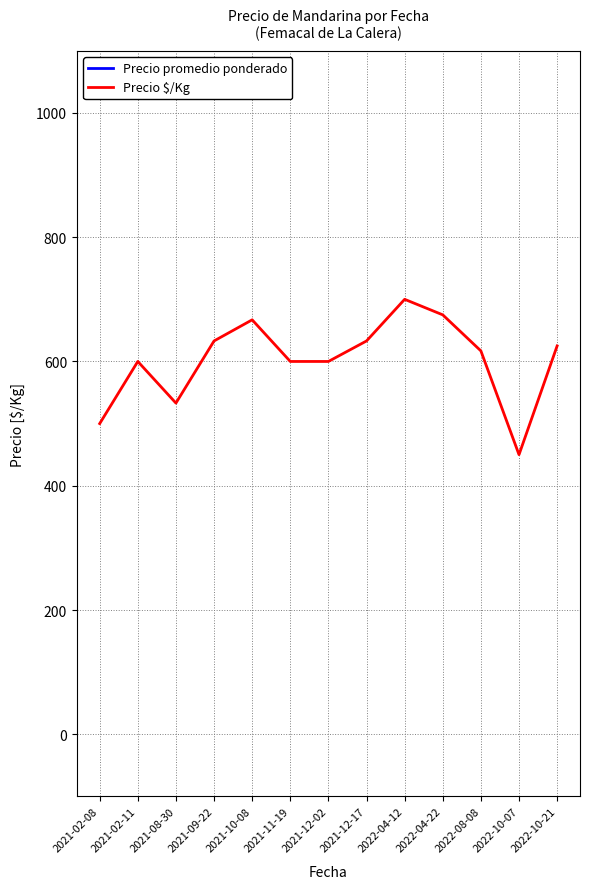

True or false: Precio promedio ponderado and Precio $/Kg cross at least once.

False